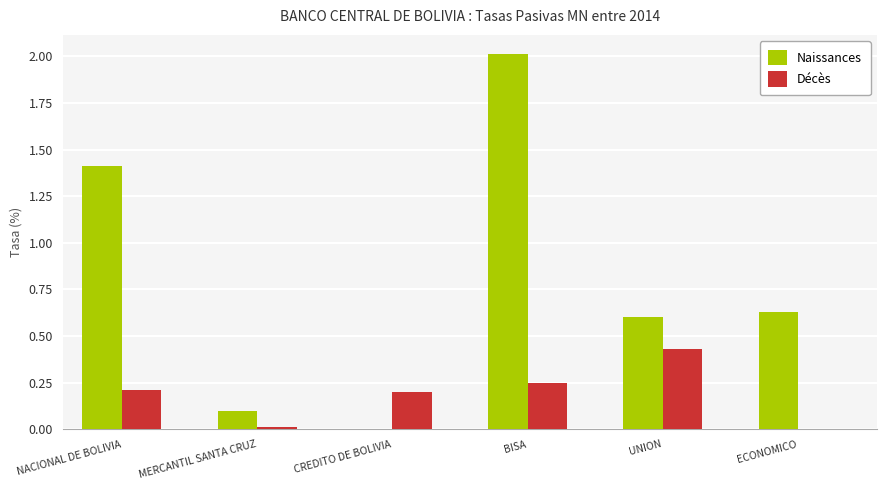

At which label does Naissances reach its peak?

BISA